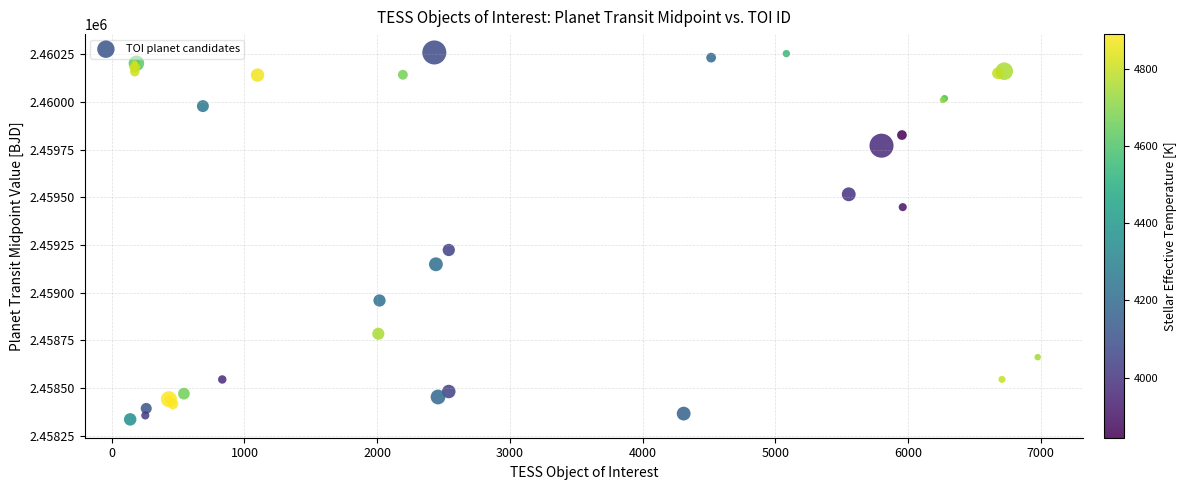

What Y value in the scatter plot is closest to 2459296?

2459223.1